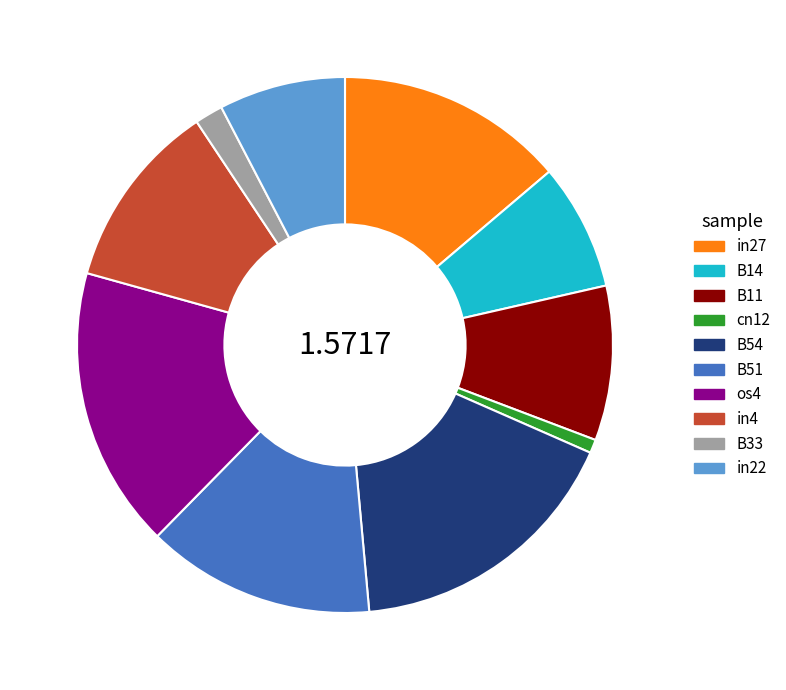

Combined, do B33 and B54 account for over 50%?

No